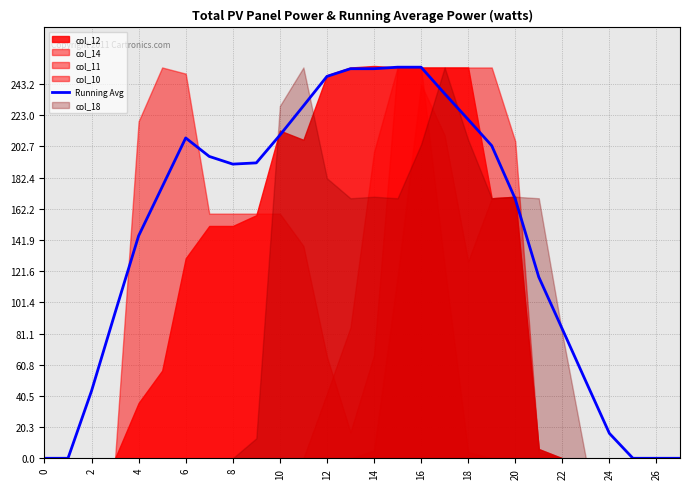

How many values exceed 191?

14